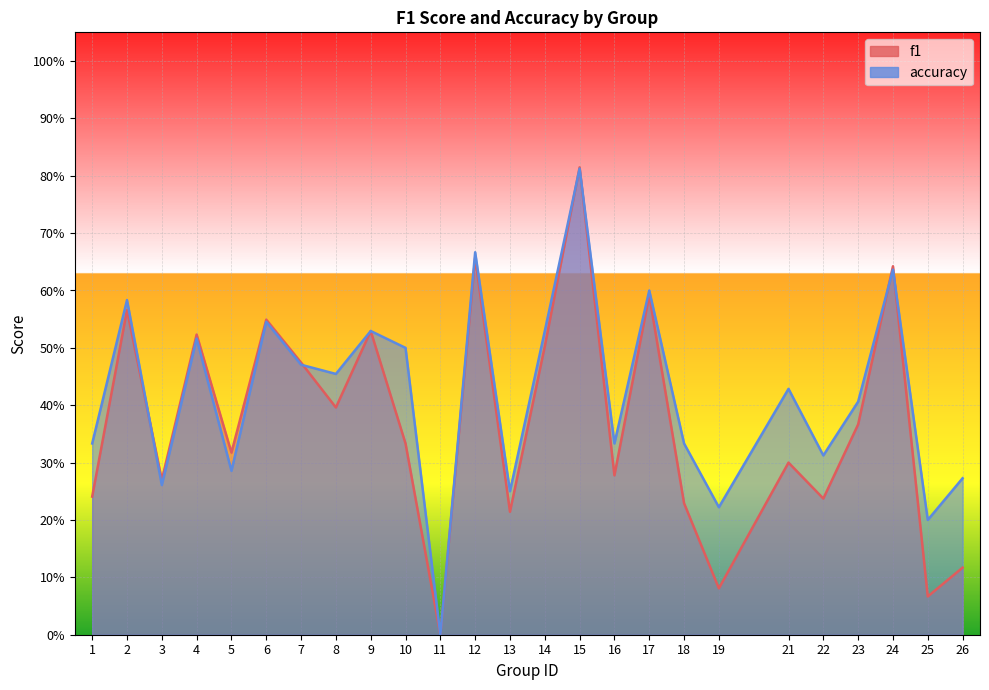

In f1, how many points are higher than both neighbors (excluding endpoints)?

9